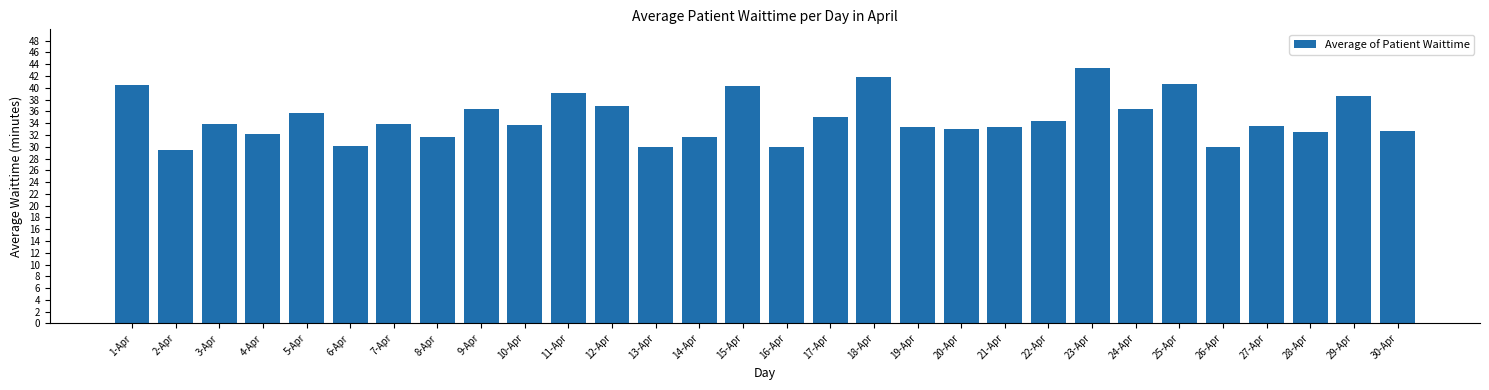

The value at 21-Apr is 46.9. True or false?

False